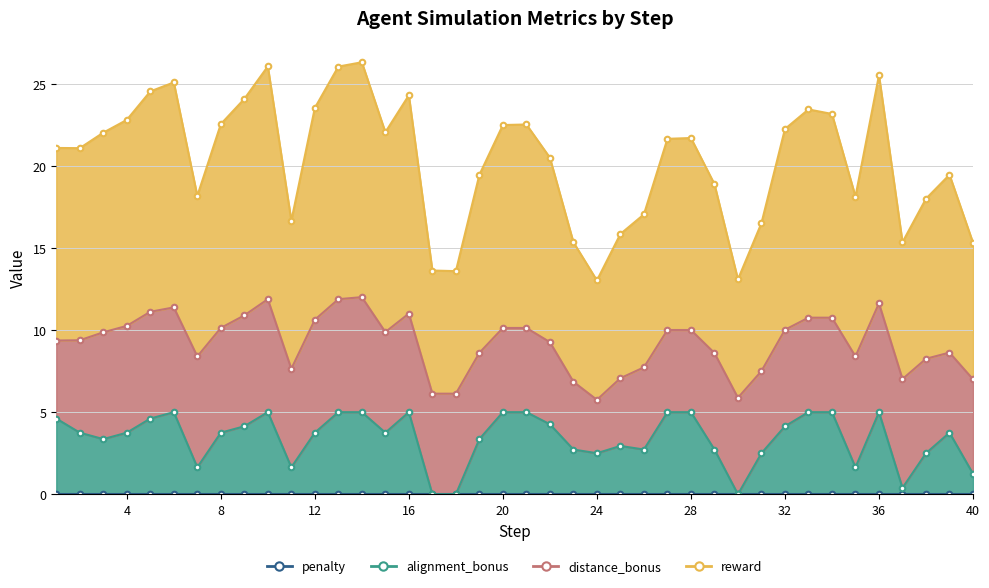

Between 25 and 26, which series saw the biggest shift?

reward